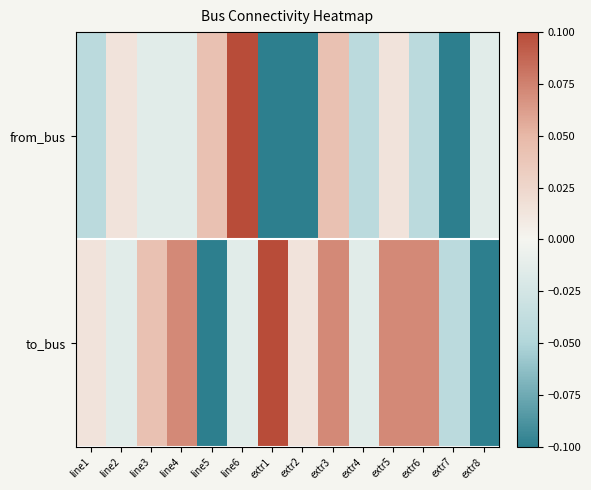

Between line2 and extr6, which is larger?

line2